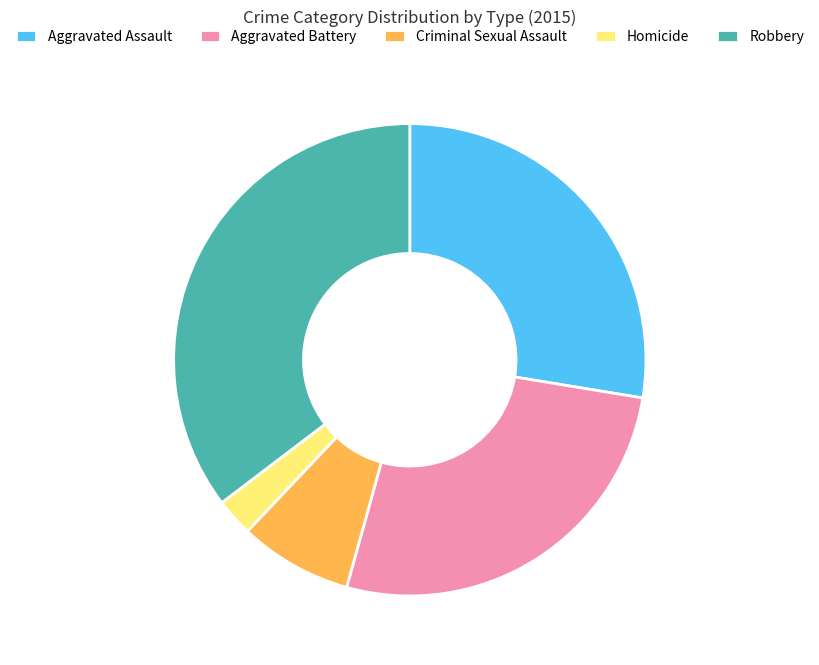

The Robbery slice represents 35% of the pie. True or false?

True